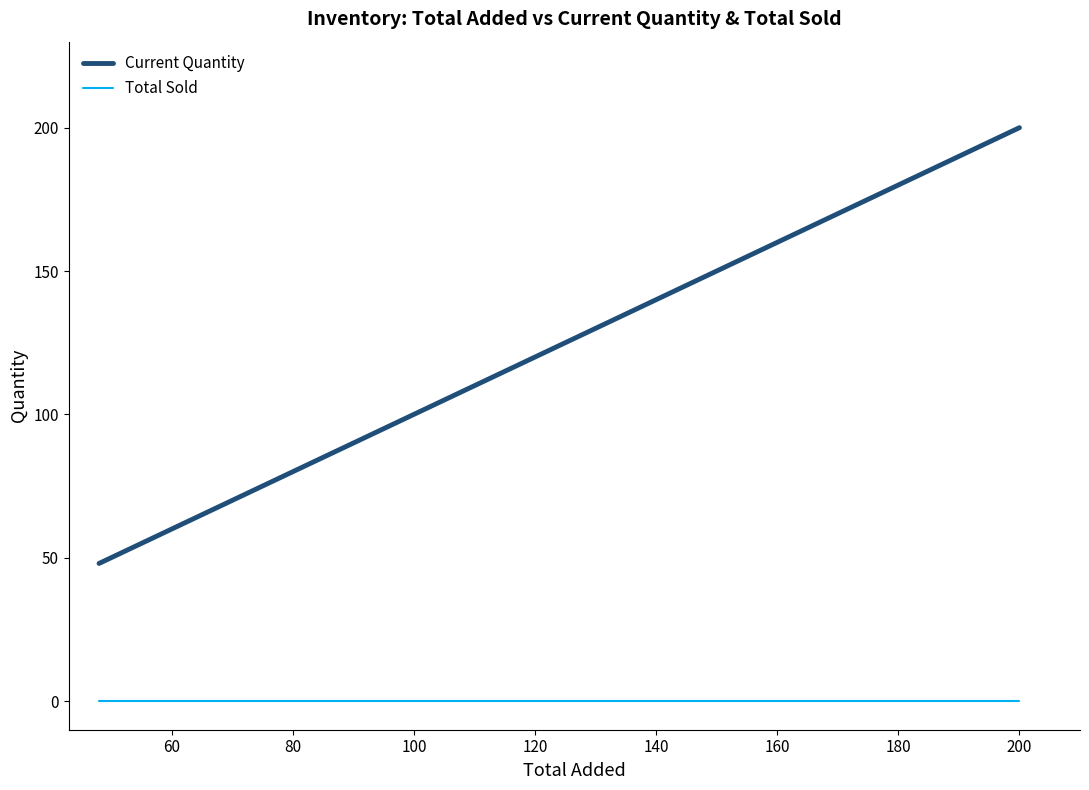

What is the greatest value displayed?

200